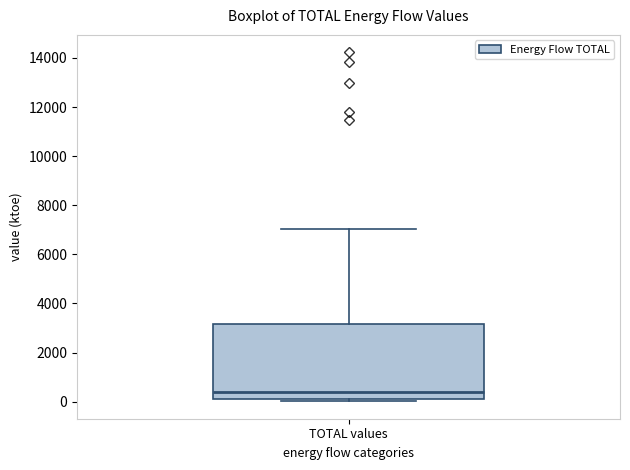

Transcribe this box plot: give where the median line is, the range the box spans, and where the two whiskers end, as read against the y-axis. The values are not printed on the chart, so give them approximately, as read against the axis.

median 400, box 0 to 3200, whiskers 0 (just below the box's lower edge) to 7000